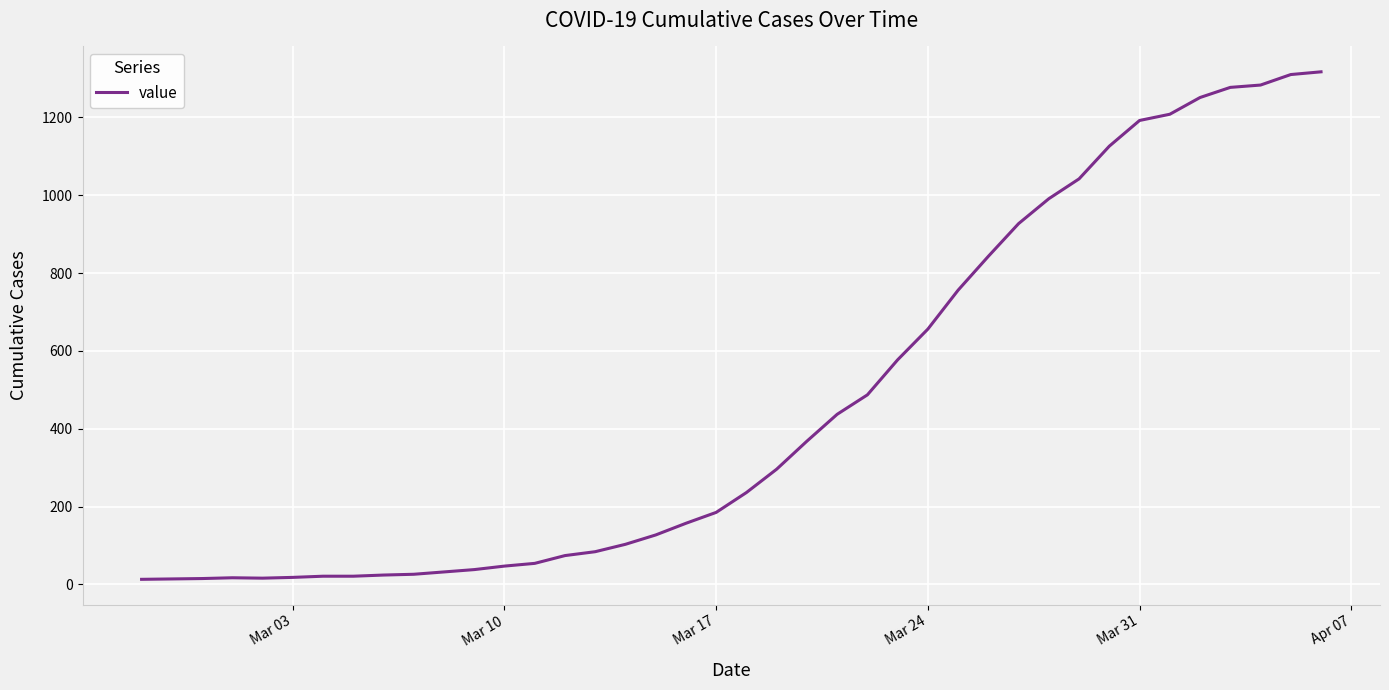

What is the greatest value displayed?

1317